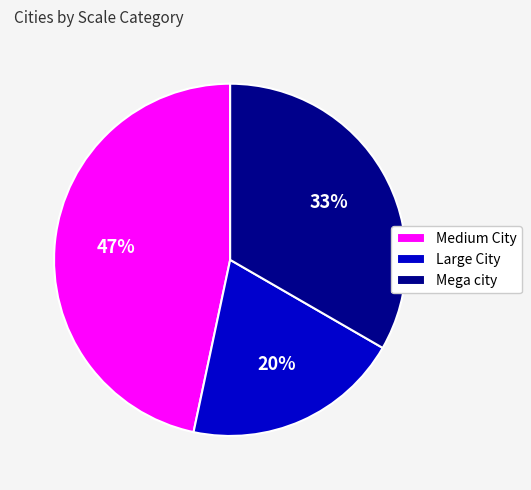

Which slice is the largest?

Medium City